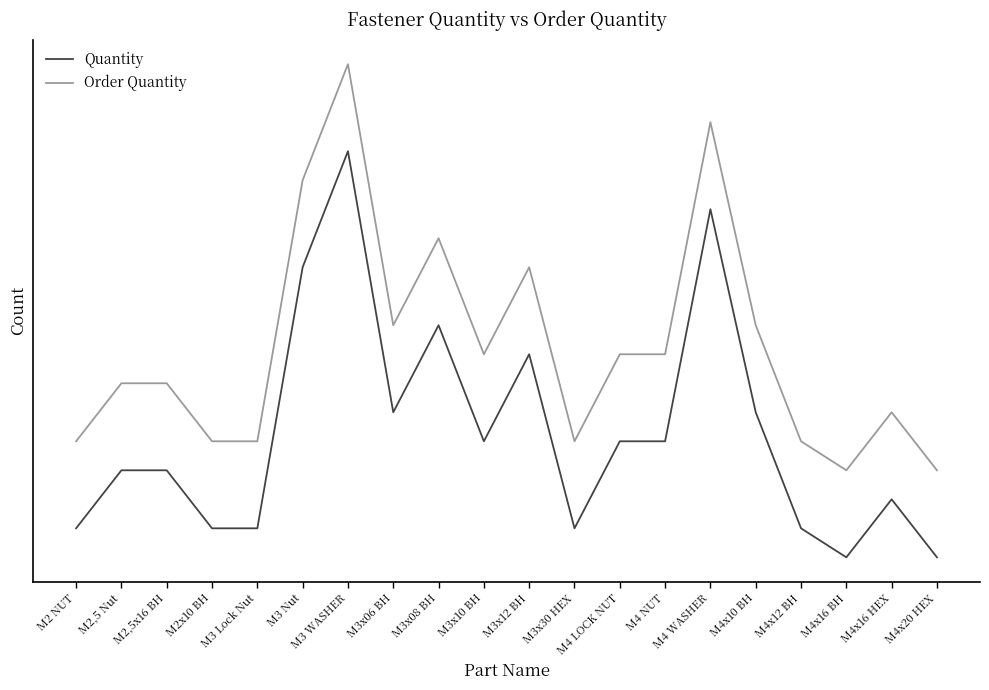

What is the sum of all Order Quantity values?

166